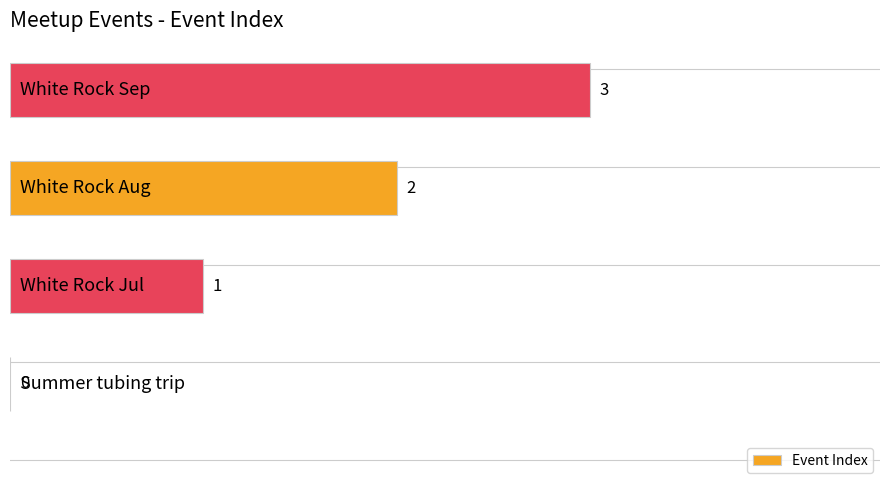

What is the maximum value shown in the chart?

3